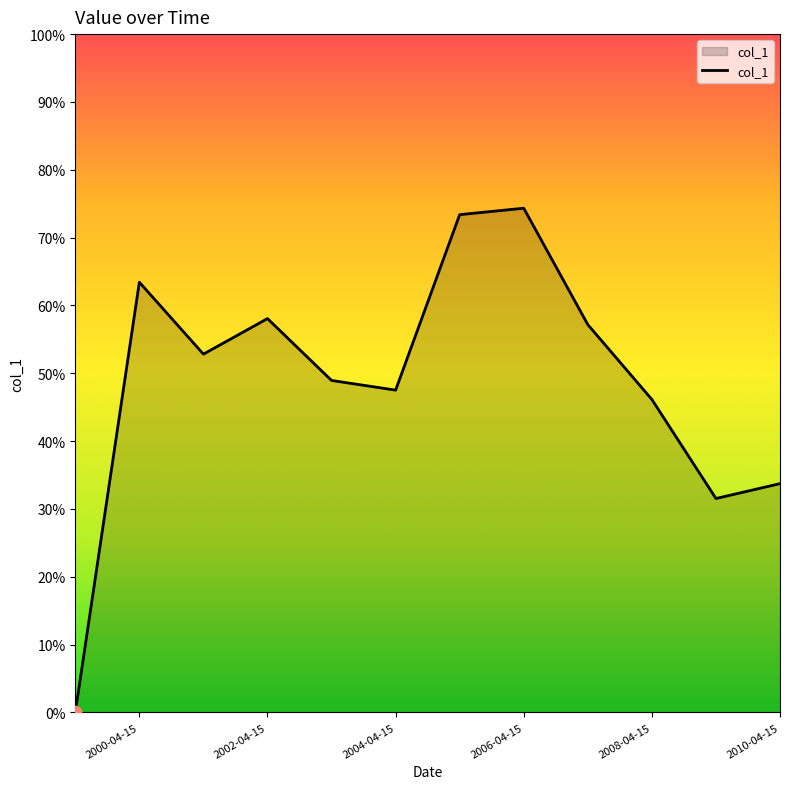

Is this an area chart (filled region under the line)?

Yes